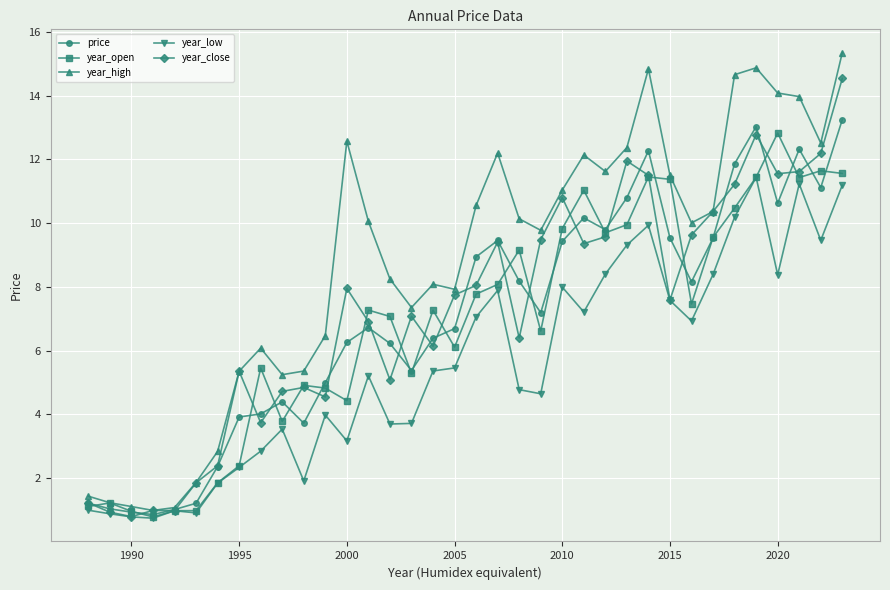

What is the value of the price point at the 9th from the left?

4.0